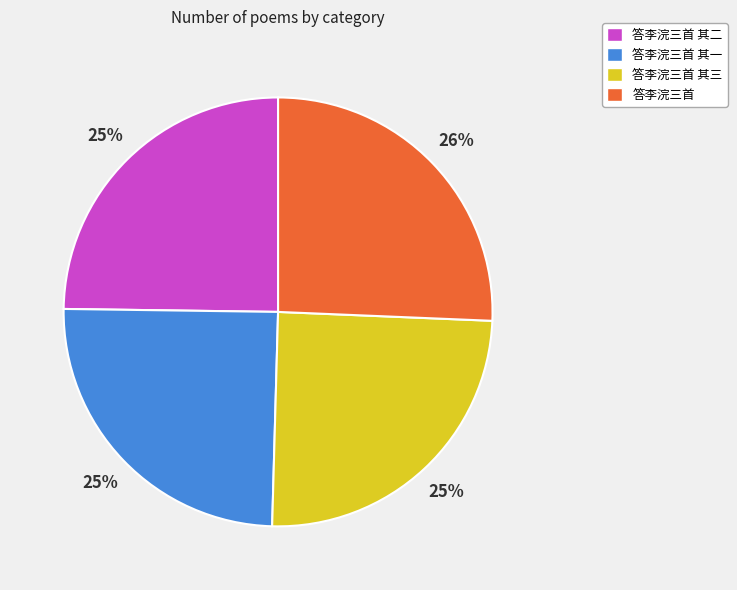

Is there any slice that represents more than half of the pie?

No